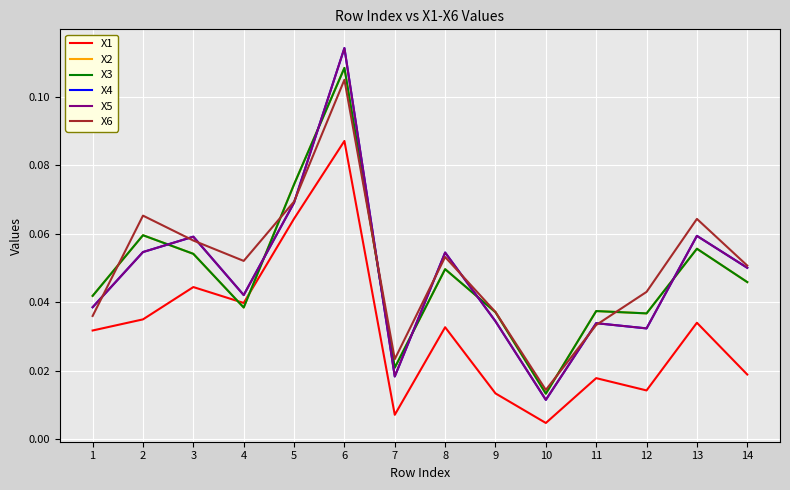

The value of X5 at 8 is 0.0. True or false?

False